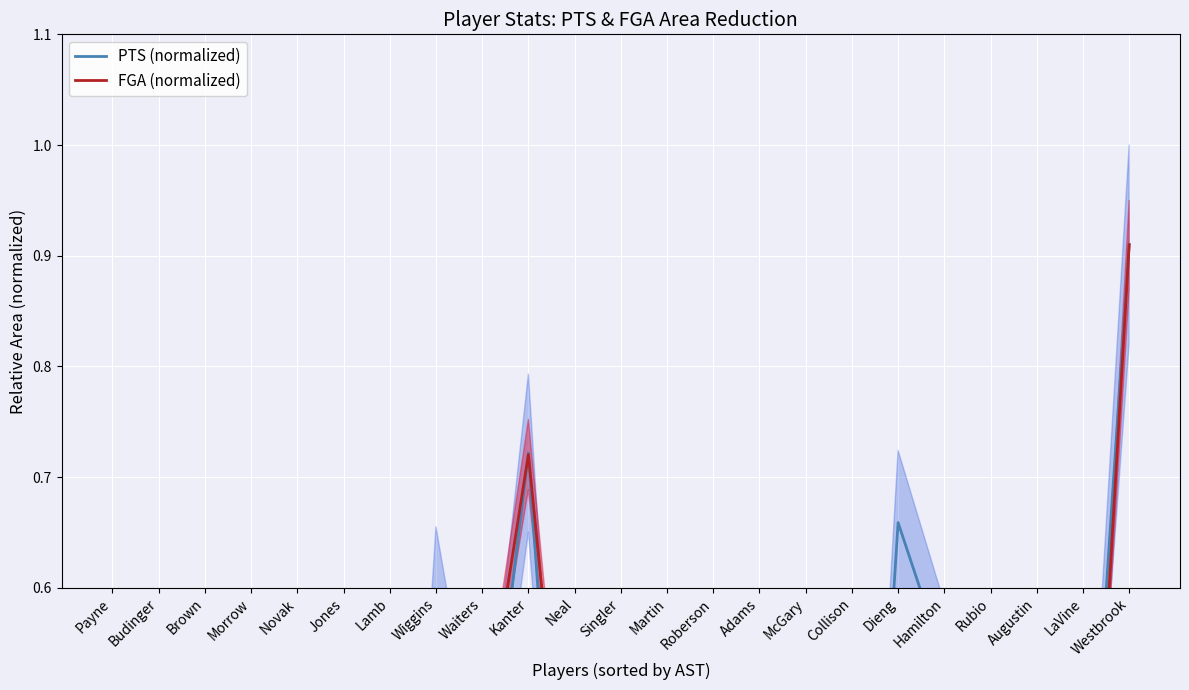

At how many categories does at least one series exceed 0?

23